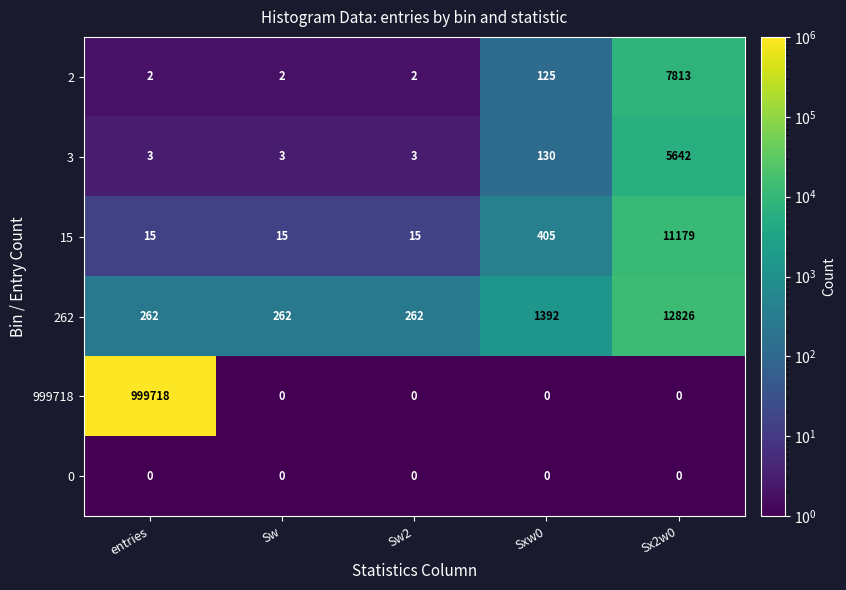

What is the spread (max minus min) of values at Sx2w0?

12826